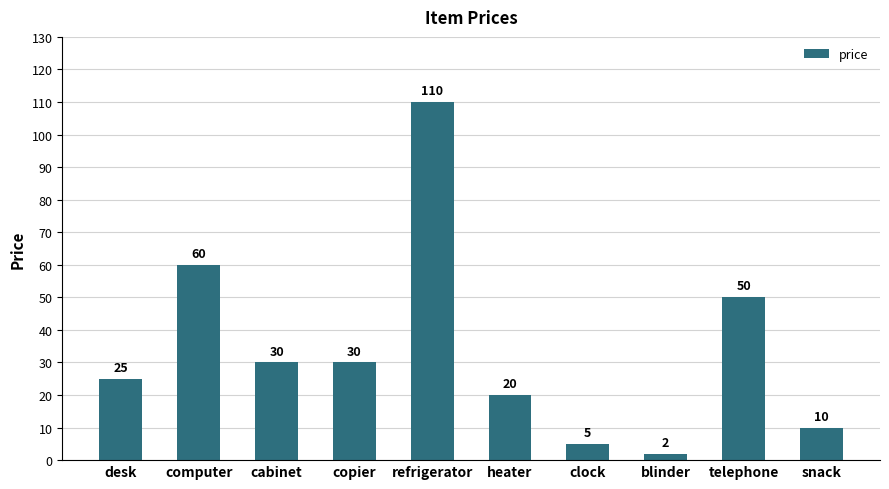

Where does the data first go above 30?

computer